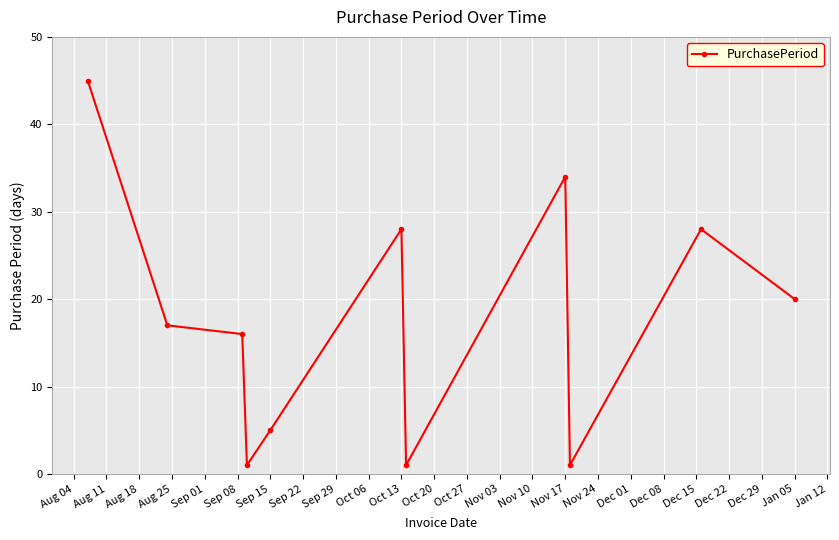

What is the value of the 11th point from the left?

20